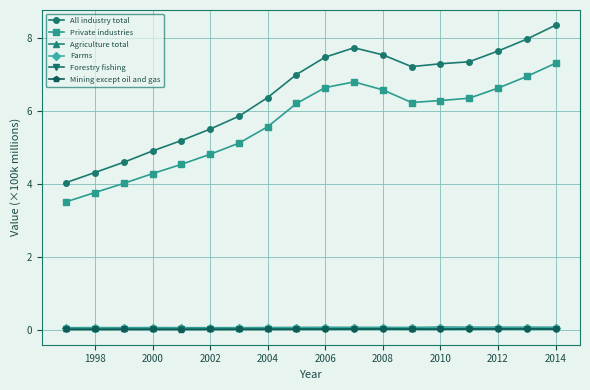

At how many categories does at least one series exceed 0?

18